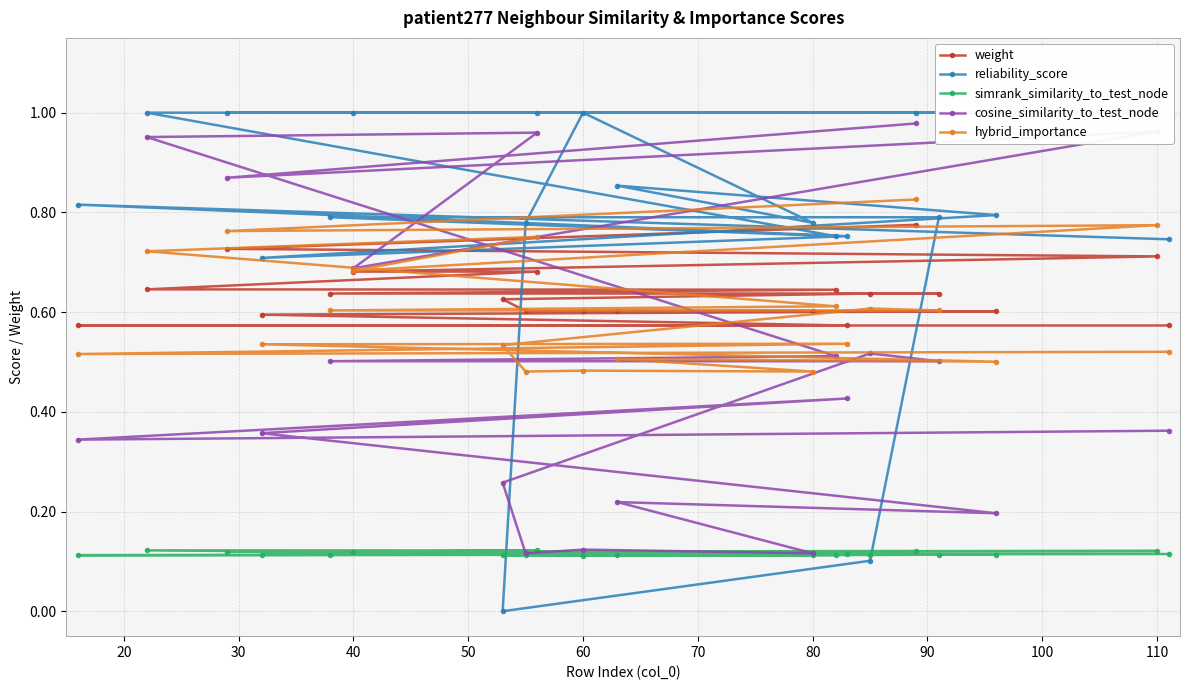

What are all the series names shown in the legend?

weight, reliability_score, simrank_similarity_to_test_node, cosine_similarity_to_test_node, hybrid_importance